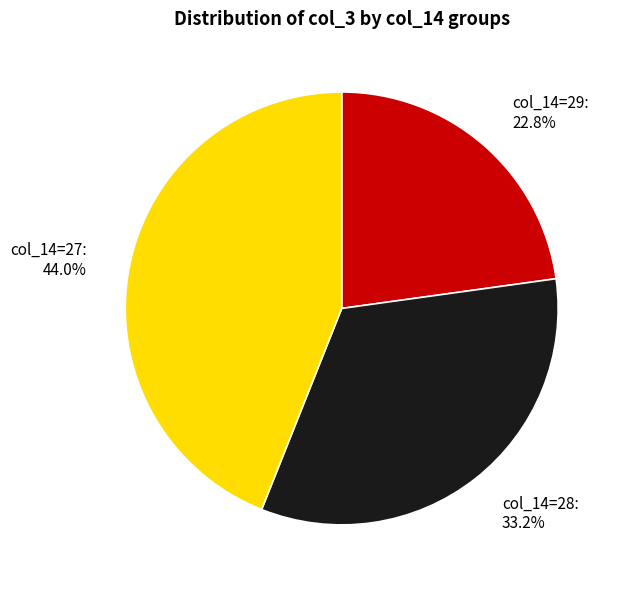

Is there any slice that represents more than half of the pie?

No